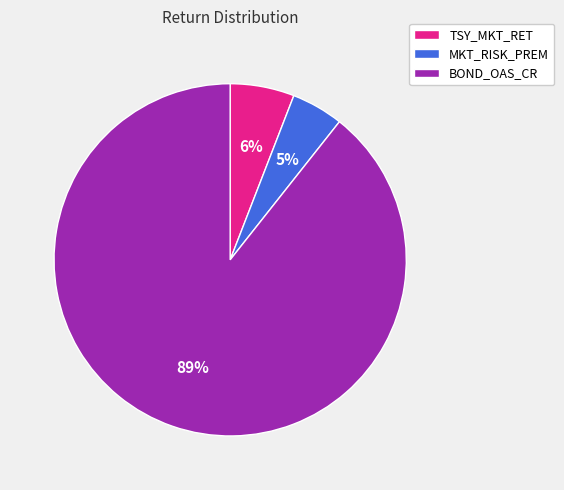

What percentage is the BOND_OAS_CR slice, to the nearest percent?

89%